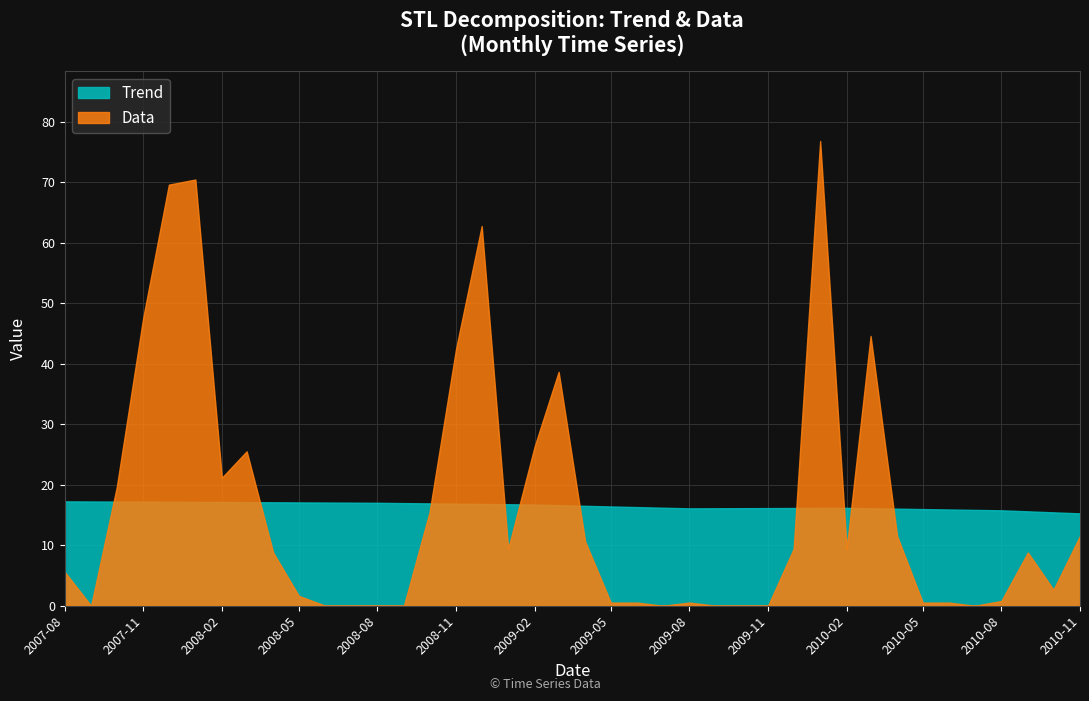

Is it true that Data equals 25.5 at 2008-03-01?

True